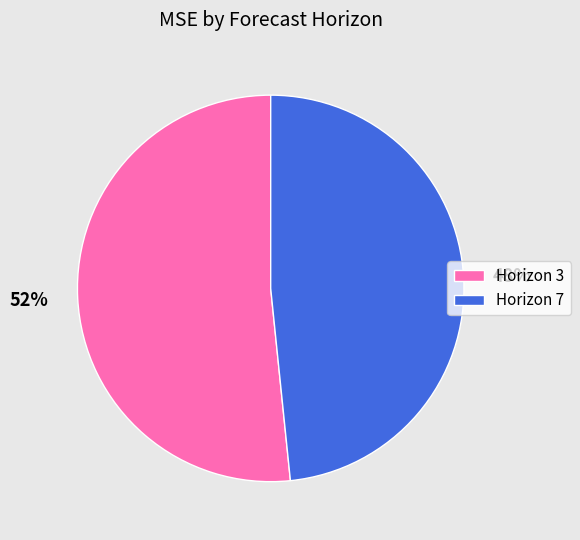

True or false: Horizon 7 accounts for 43% of the total.

False